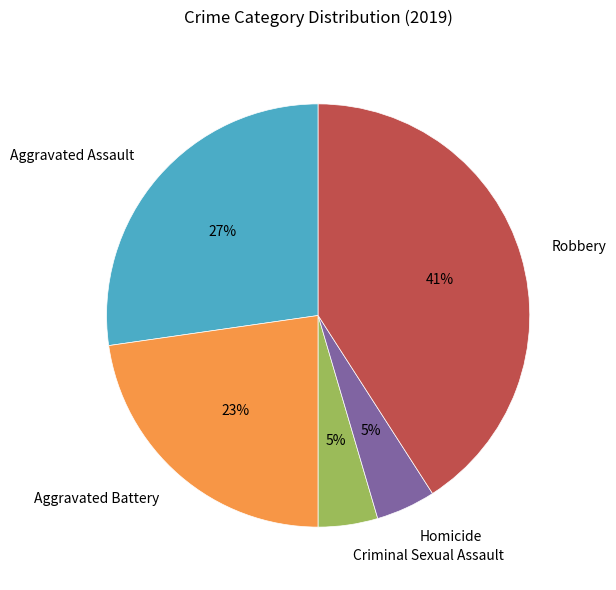

To the nearest percent, what is the difference between the Aggravated Assault and Robbery slice percentages?

14%